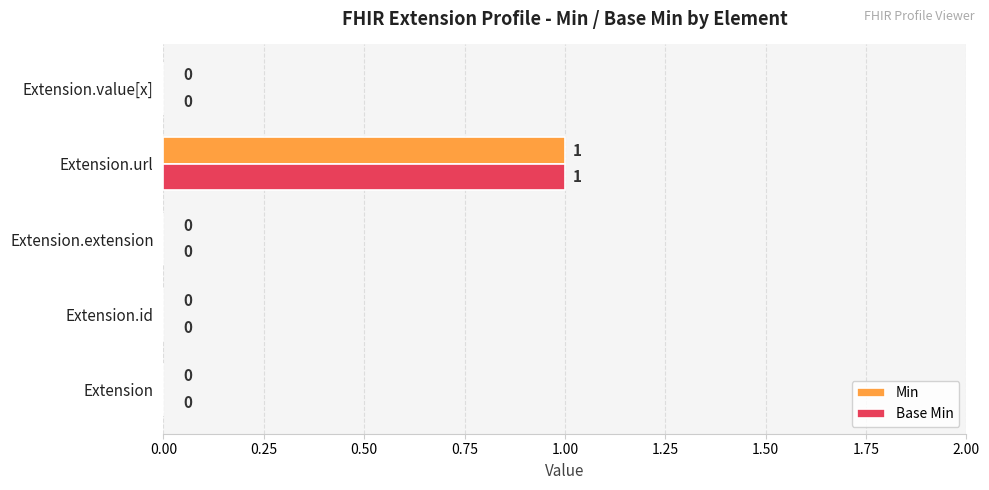

What are all the series names shown in the legend?

Min, Base Min